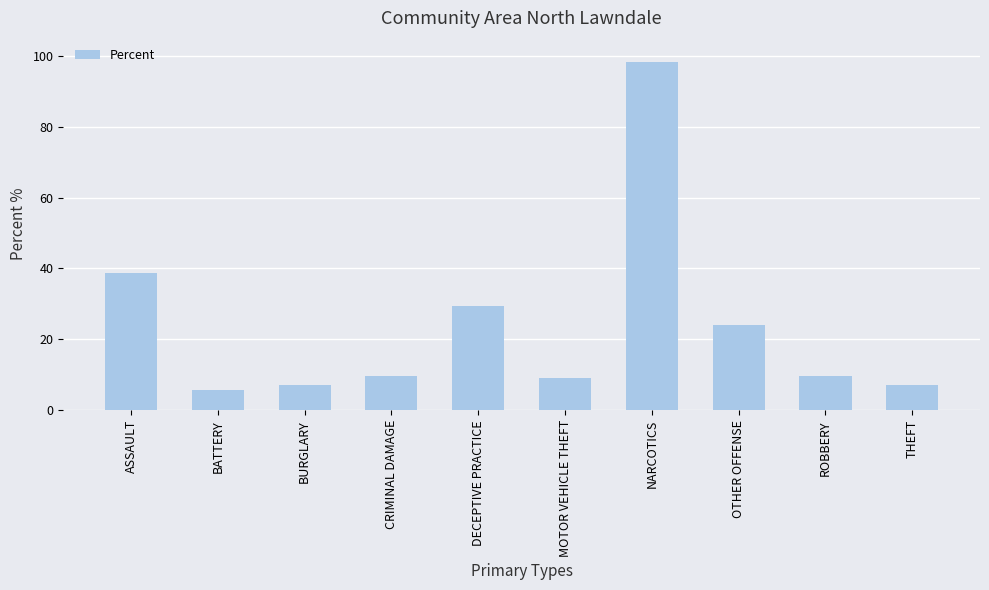

What is the minimum value shown in the chart?

5.9